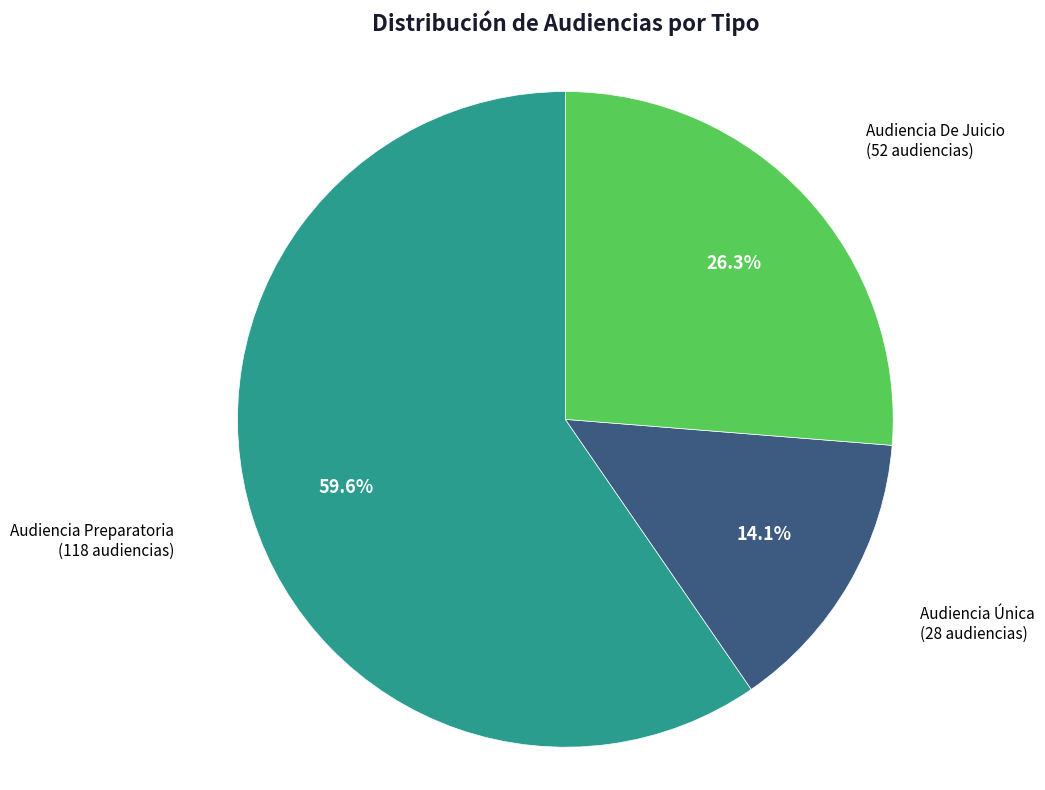

Is the sum of Audiencia Única and Audiencia Preparatoria greater than half?

Yes